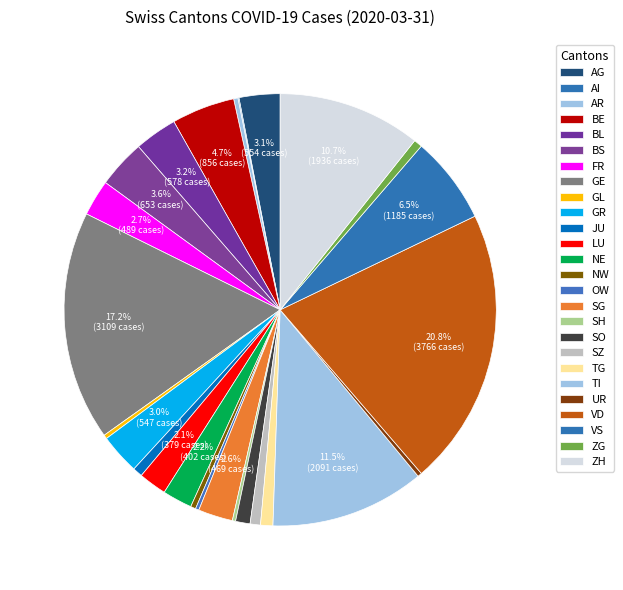

Which has a higher value, TI or ZH?

TI